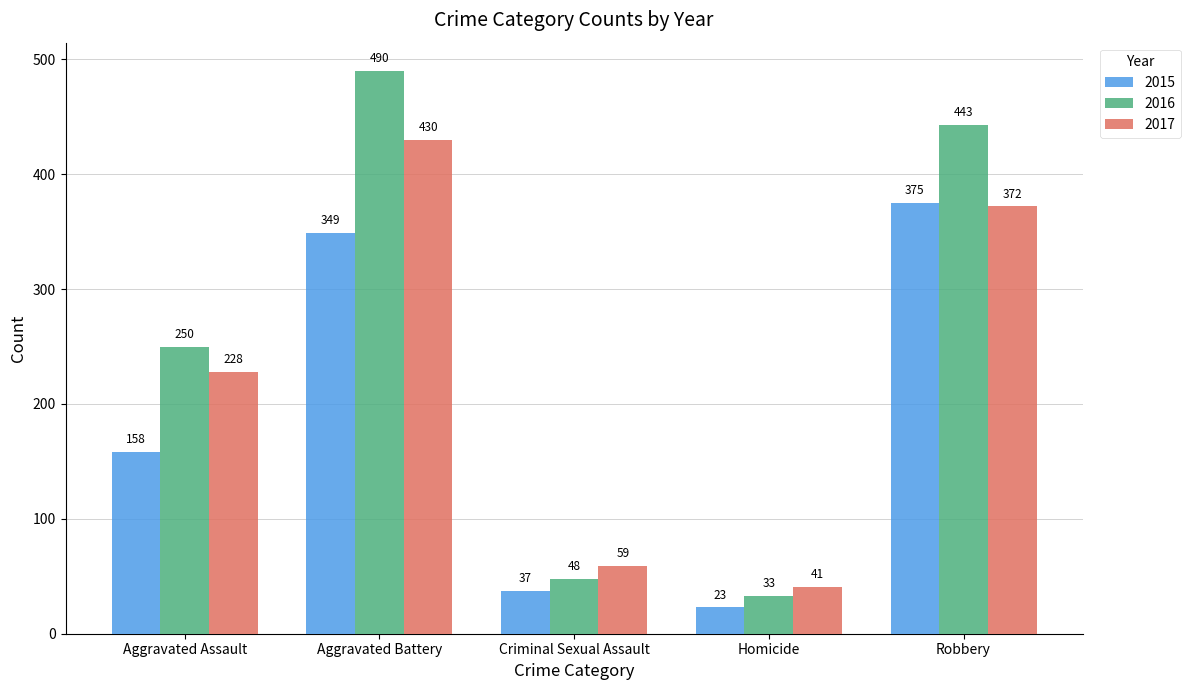

Are the bars horizontal?

No